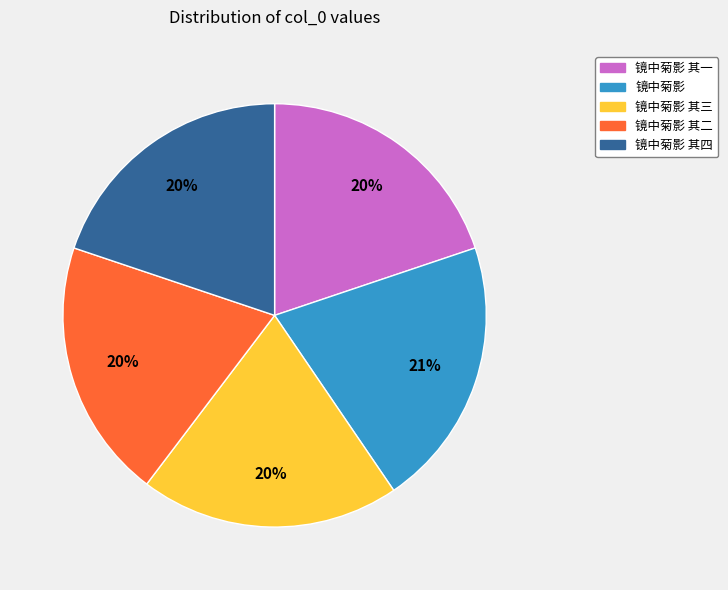

Which has a higher value, 镜中菊影 or 镜中菊影 其一?

镜中菊影